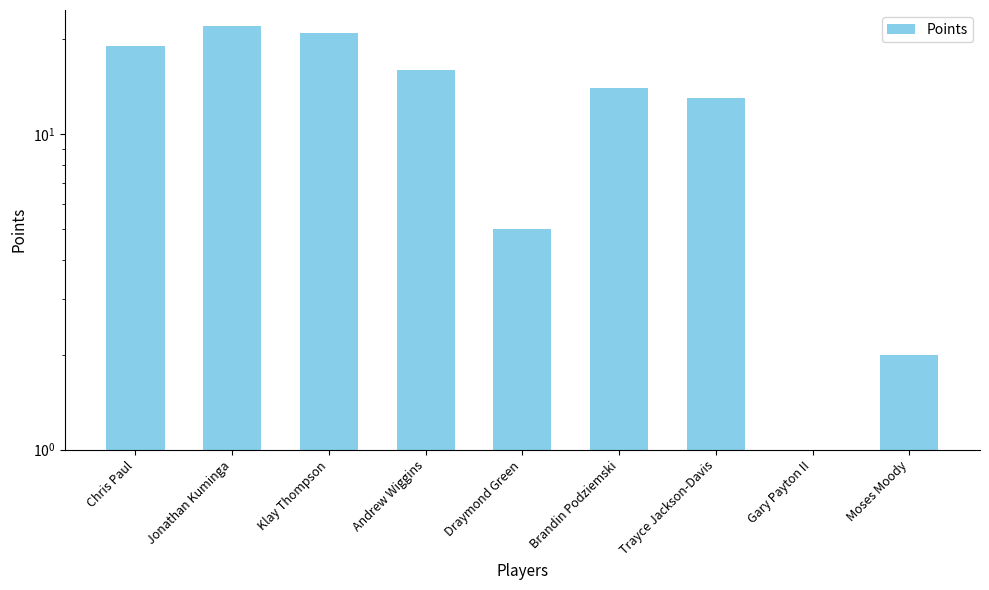

What position from the right is Moses Moody?

1